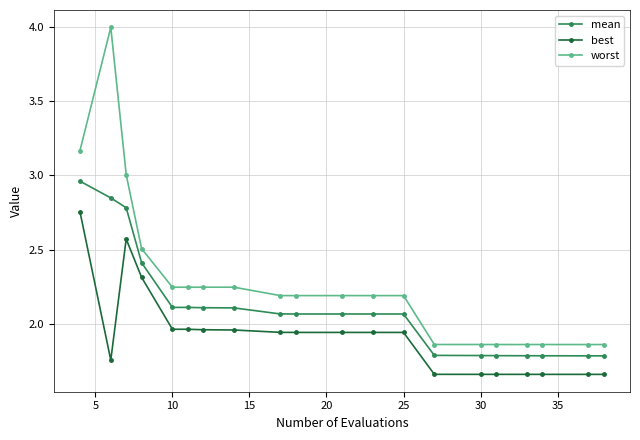

What is the maximum value shown in the chart?

4.0